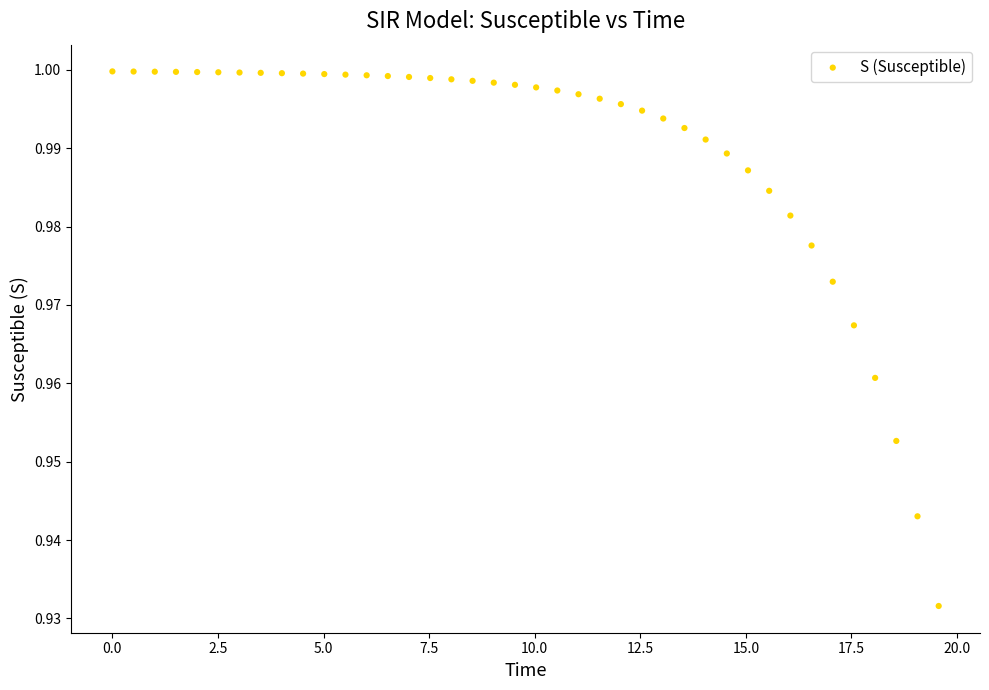

What is the range of X values (max minus min)?

19.6